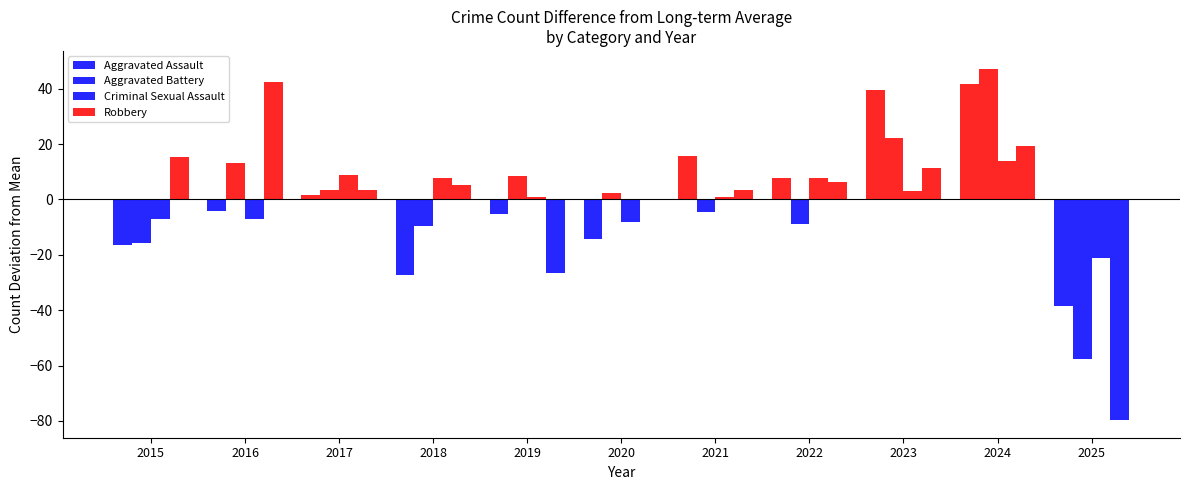

How many distinct data groups are displayed?

4